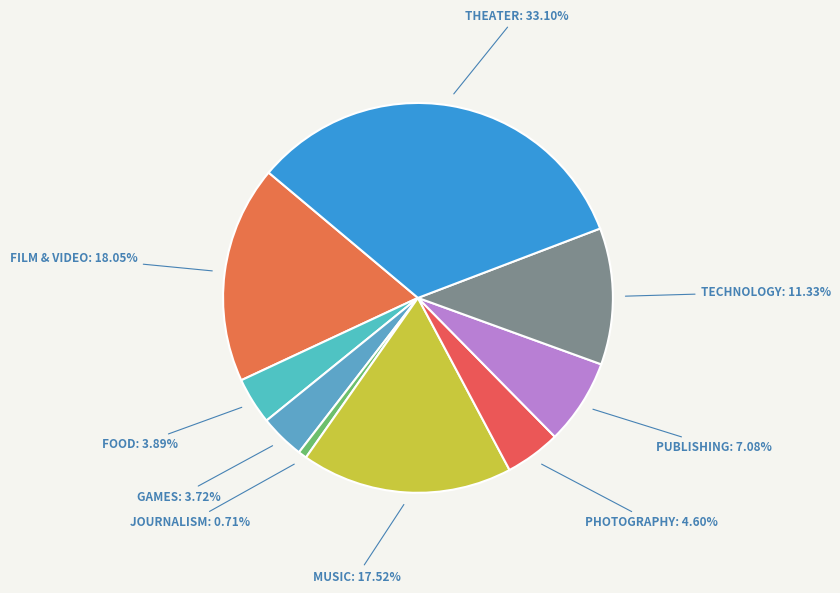

To the nearest percent, what is the average slice percentage?

11%